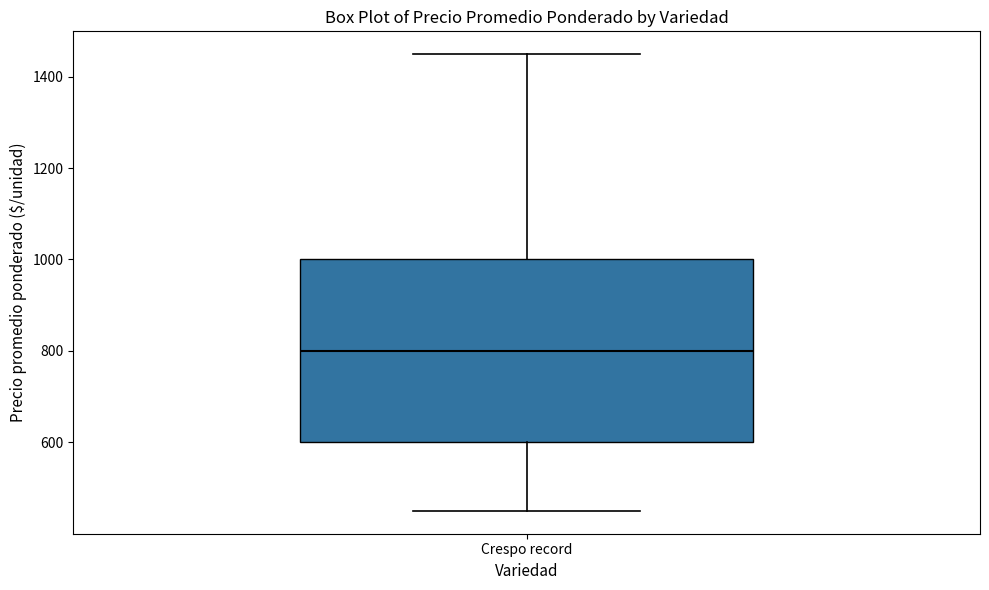

Read this box plot against the y-axis: the position of the median line, the range covered by the box, and the ends of both whiskers. The values are not printed on the chart, so give them approximately, as read against the axis.

median 800, box 600 to 1000, whiskers 460 to 1440